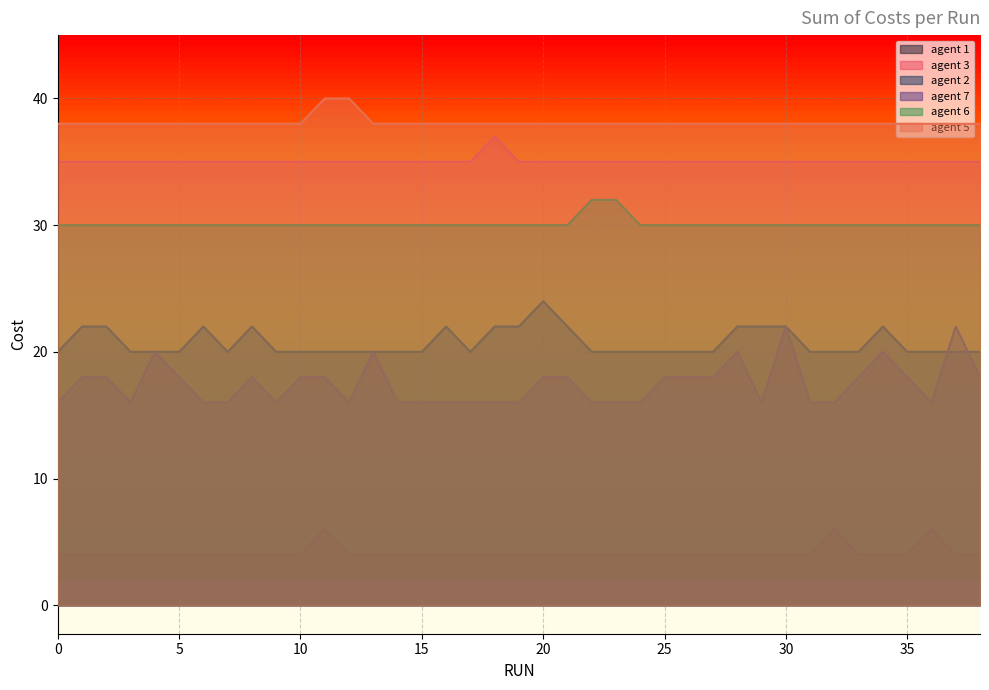

Reading right to left, transcribe all the data shown in this chart.

agent 1: 38=4	37=4	36=6	35=4	34=4	33=4	32=6	31=4	30=4	29=4	28=4	27=4	26=4	25=4	24=4	23=4	22=4	21=4	20=4	19=4	18=4	17=4	16=4	15=4	14=4	13=4	12=4	11=6	10=4	9=4	8=4	7=4	6=4	5=4	4=4	3=4	2=4	1=4	0=4
agent 3: 38=35	37=35	36=35	35=35	34=35	33=35	32=35	31=35	30=35	29=35	28=35	27=35	26=35	25=35	24=35	23=35	22=35	21=35	20=35	19=35	18=37	17=35	16=35	15=35	14=35	13=35	12=35	11=35	10=35	9=35	8=35	7=35	6=35	5=35	4=35	3=35	2=35	1=35	0=35
agent 2: 38=20	37=20	36=20	35=20	34=22	33=20	32=20	31=20	30=22	29=22	28=22	27=20	26=20	25=20	24=20	23=20	22=20	21=22	20=24	19=22	18=22	17=20	16=22	15=20	14=20	13=20	12=20	11=20	10=20	9=20	8=22	7=20	6=22	5=20	4=20	3=20	2=22	1=22	0=20
agent 7: 38=18	37=22	36=16	35=18	34=20	33=18	32=16	31=16	30=22	29=16	28=20	27=18	26=18	25=18	24=16	23=16	22=16	21=18	20=18	19=16	18=16	17=16	16=16	15=16	14=16	13=20	12=16	11=18	10=18	9=16	8=18	7=16	6=16	5=18	4=20	3=16	2=18	1=18	0=16
agent 6: 38=30	37=30	36=30	35=30	34=30	33=30	32=30	31=30	30=30	29=30	28=30	27=30	26=30	25=30	24=30	23=32	22=32	21=30	20=30	19=30	18=30	17=30	16=30	15=30	14=30	13=30	12=30	11=30	10=30	9=30	8=30	7=30	6=30	5=30	4=30	3=30	2=30	1=30	0=30
agent 5: 38=38	37=38	36=38	35=38	34=38	33=38	32=38	31=38	30=38	29=38	28=38	27=38	26=38	25=38	24=38	23=38	22=38	21=38	20=38	19=38	18=38	17=38	16=38	15=38	14=38	13=38	12=40	11=40	10=38	9=38	8=38	7=38	6=38	5=38	4=38	3=38	2=38	1=38	0=38